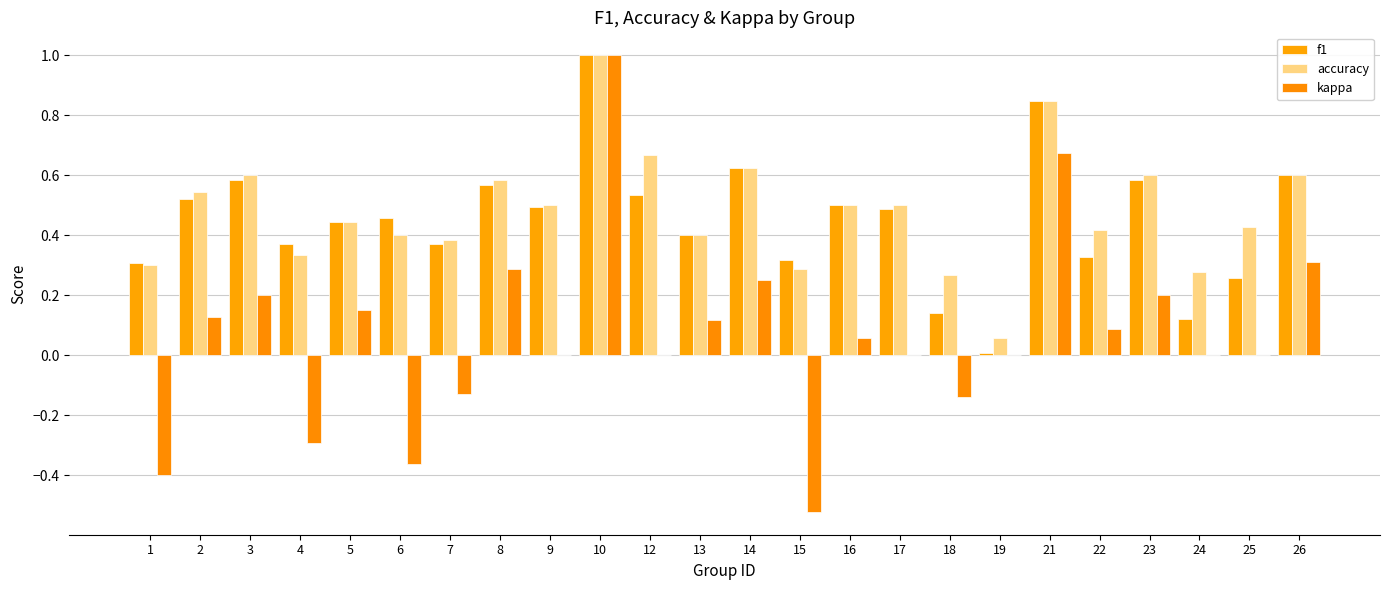

Reading right to left, list all the values displayed in this chart.

f1: 0.6	0.3	0.1	0.6	0.3	0.8	0.0	0.1	0.5	0.5	0.3	0.6	0.4	0.5	1.0	0.5	0.6	0.4	0.5	0.4	0.4	0.6	0.5	0.3
accuracy: 0.6	0.4	0.3	0.6	0.4	0.8	0.1	0.3	0.5	0.5	0.3	0.6	0.4	0.7	1.0	0.5	0.6	0.4	0.4	0.4	0.3	0.6	0.5	0.3
kappa: 0.3	0.0	0.0	0.2	0.1	0.7	0.0	-0.1	0.0	0.1	-0.5	0.2	0.1	0.0	1.0	0.0	0.3	-0.1	-0.4	0.2	-0.3	0.2	0.1	-0.4